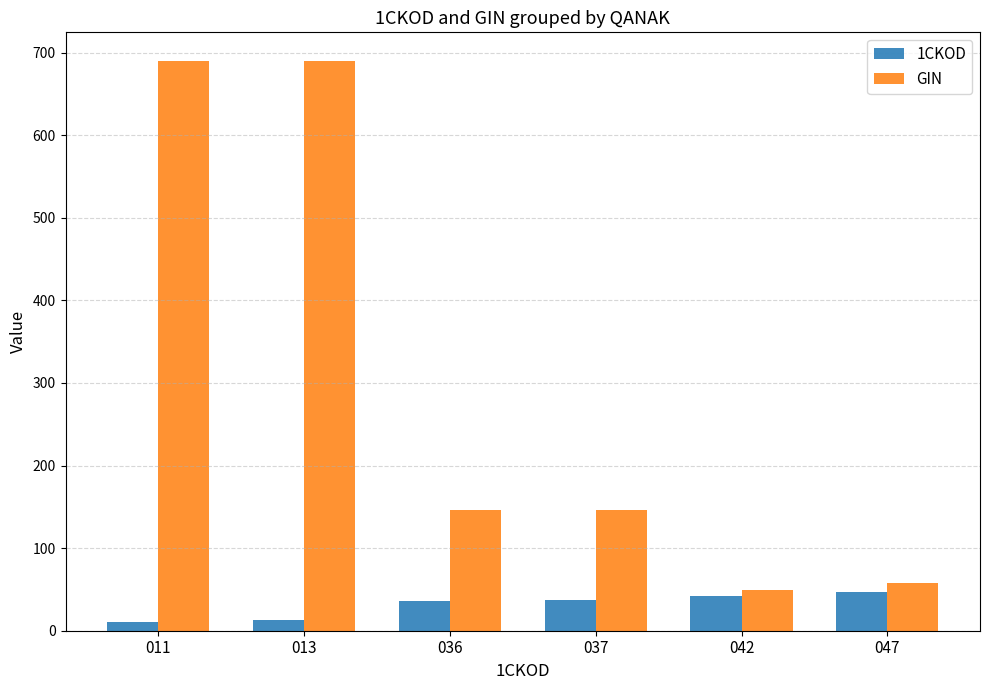

Which series changed the most between 013 and 037?

GIN